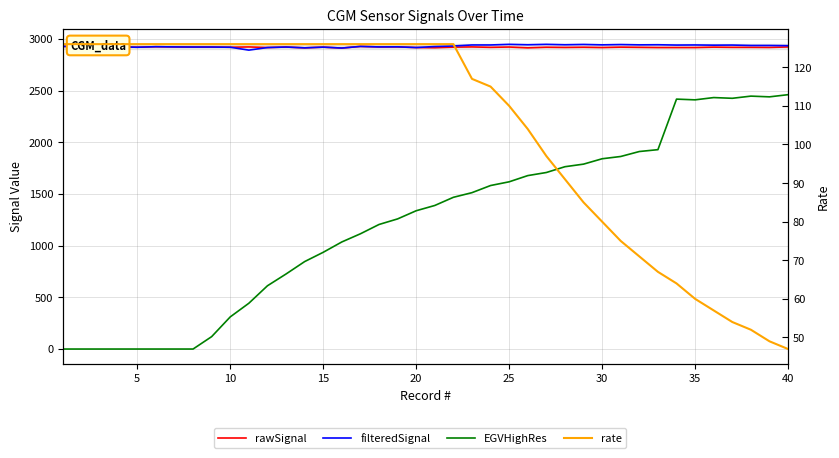

What is the value of the rate point at the 11th from the left?

126